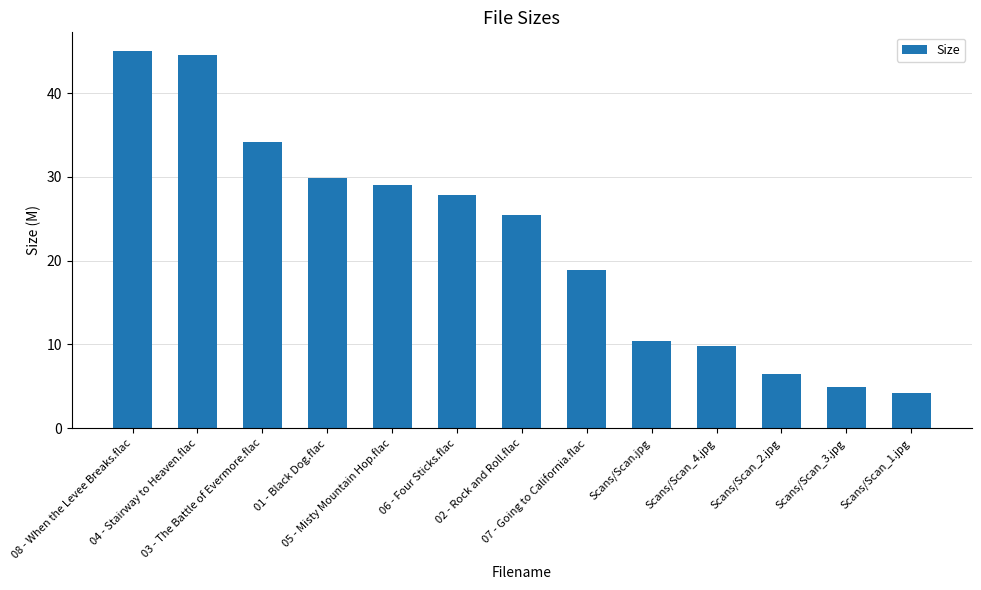

What is the value of the 8th bar from the left?

18.9